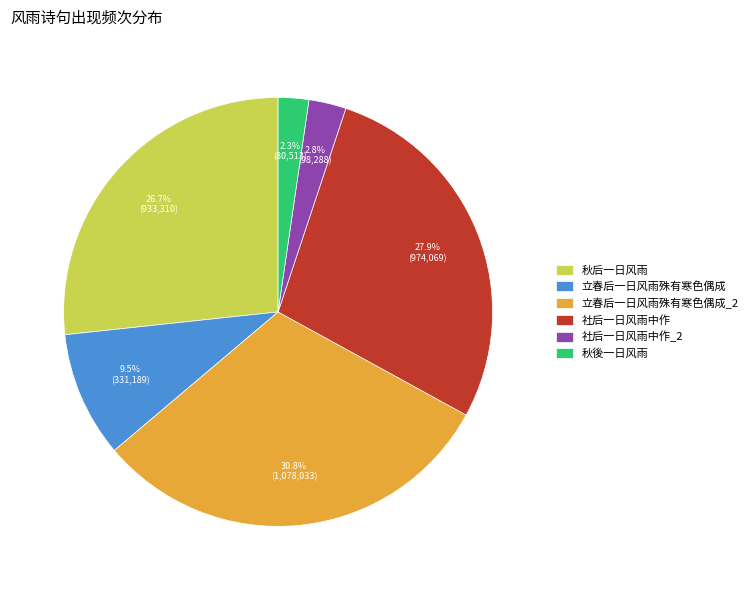

Between 立春后一日风雨殊有寒色偶成 and 社后一日风雨中作, which is larger?

社后一日风雨中作